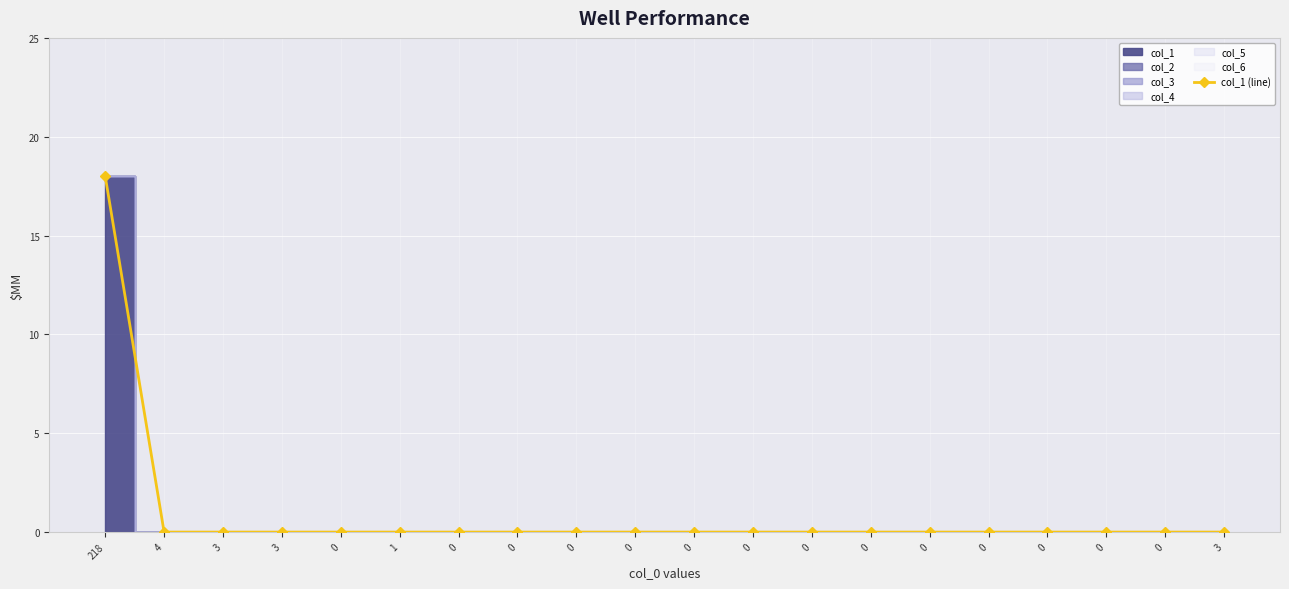

The chart shows a value of -9 at 0. True or false?

False